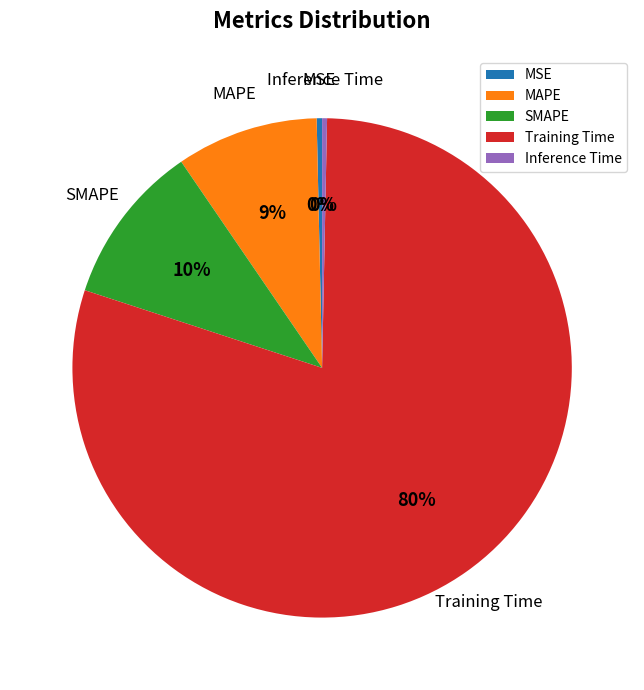

Approximately how many times larger is the value at SMAPE compared to Training Time?

0.1